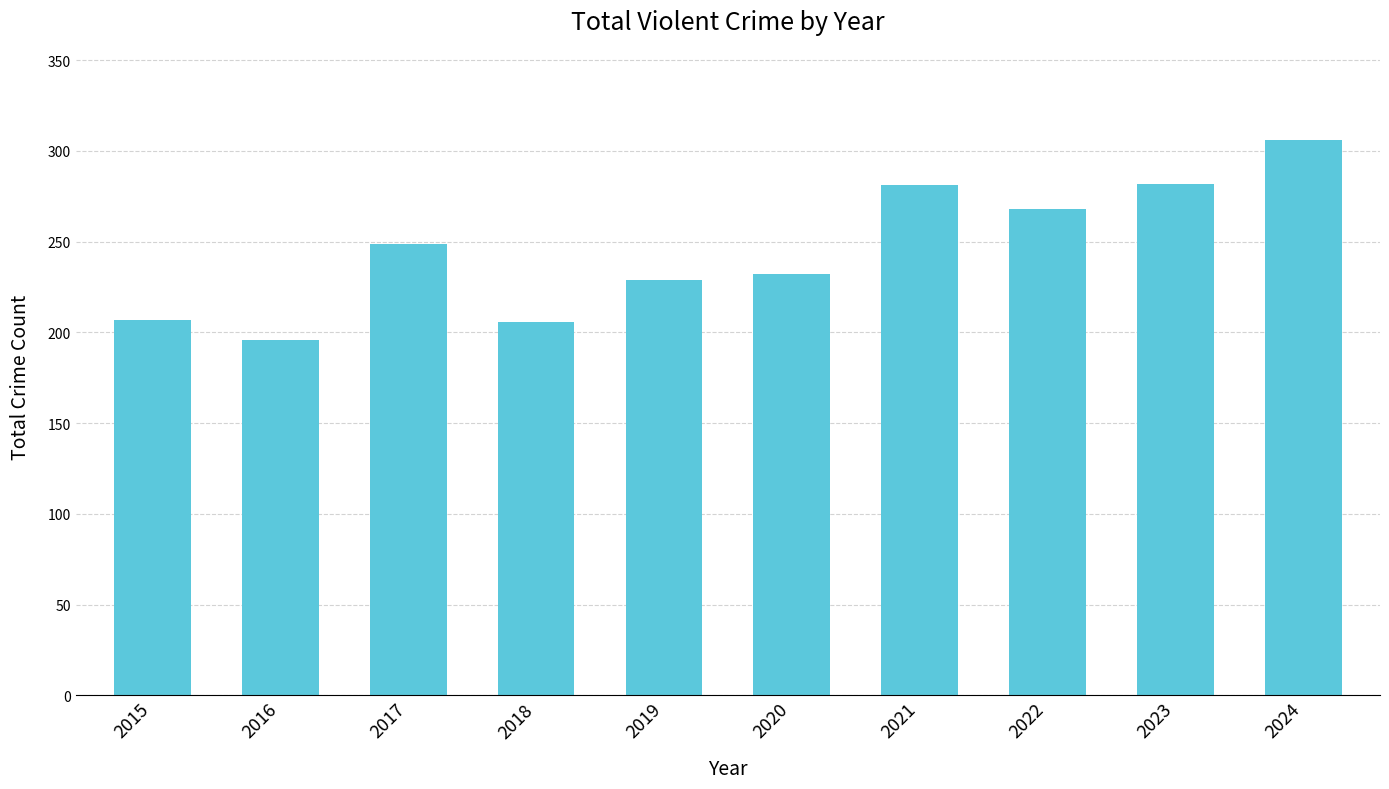

What is the difference between the values at 2022 and 2018?

62